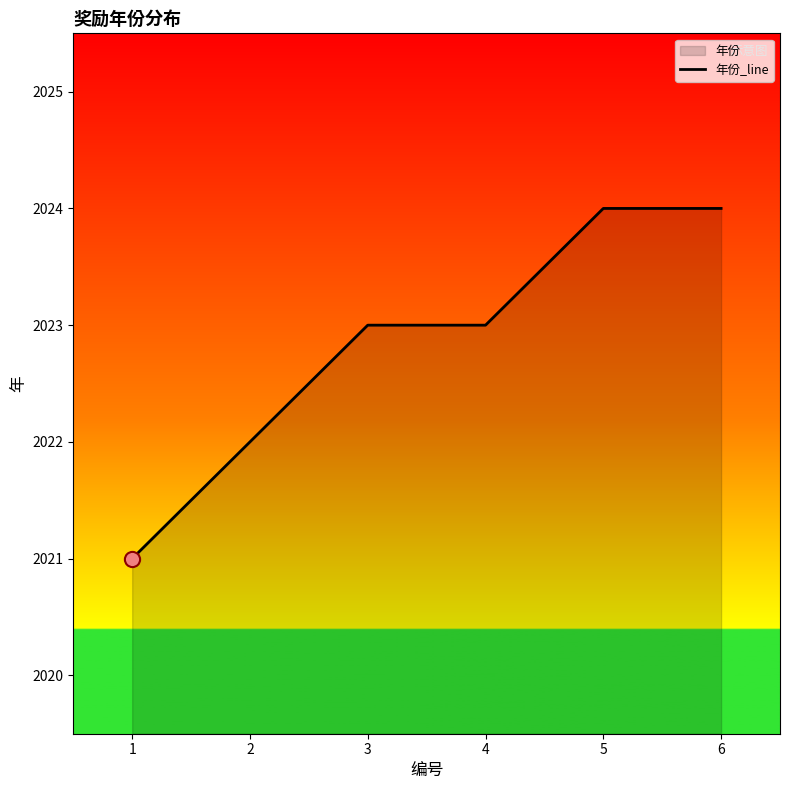

What is the ratio of the value at 1 to the value at 5?

1.0